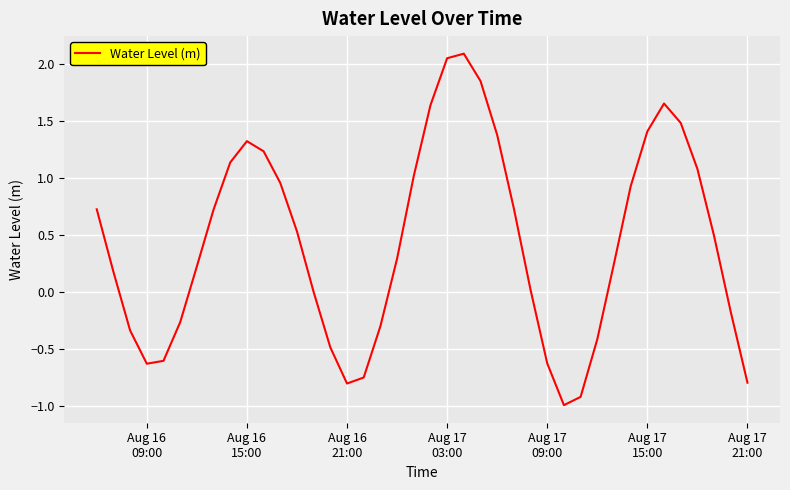

What is the maximum value shown in the chart?

2.1